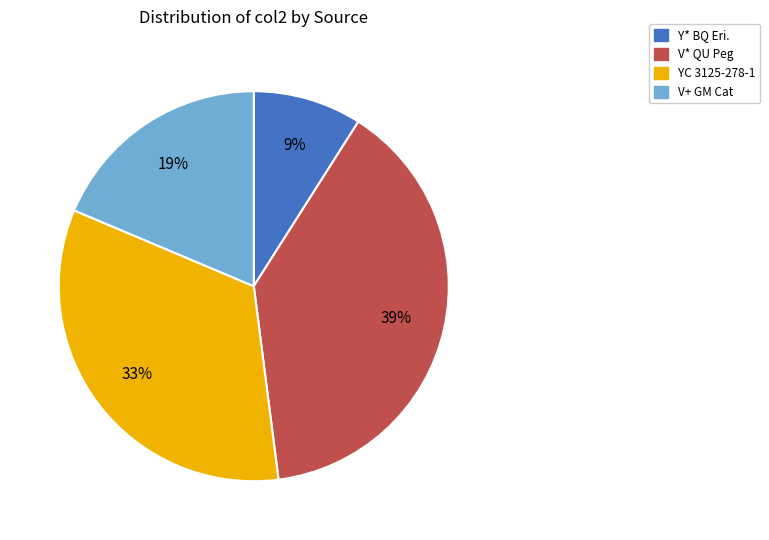

Count the number of slices in the pie.

4